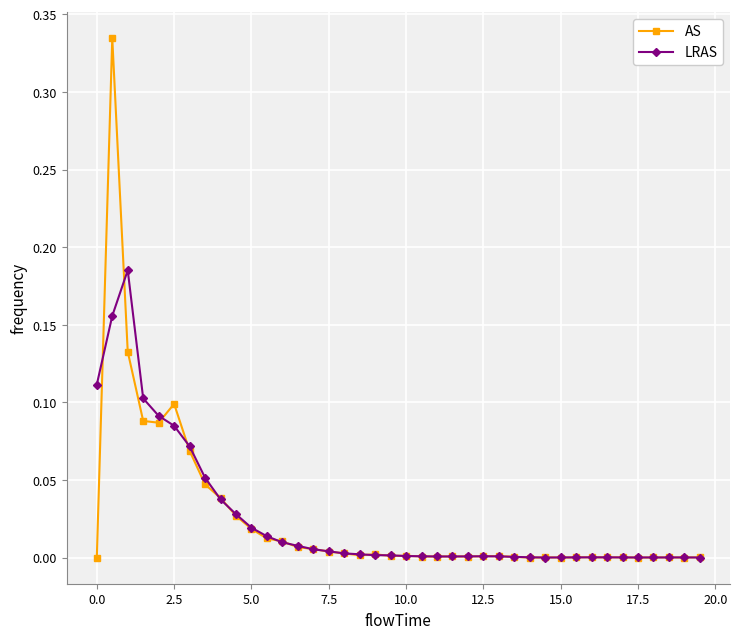

Which series has the largest range (max minus min)?

AS